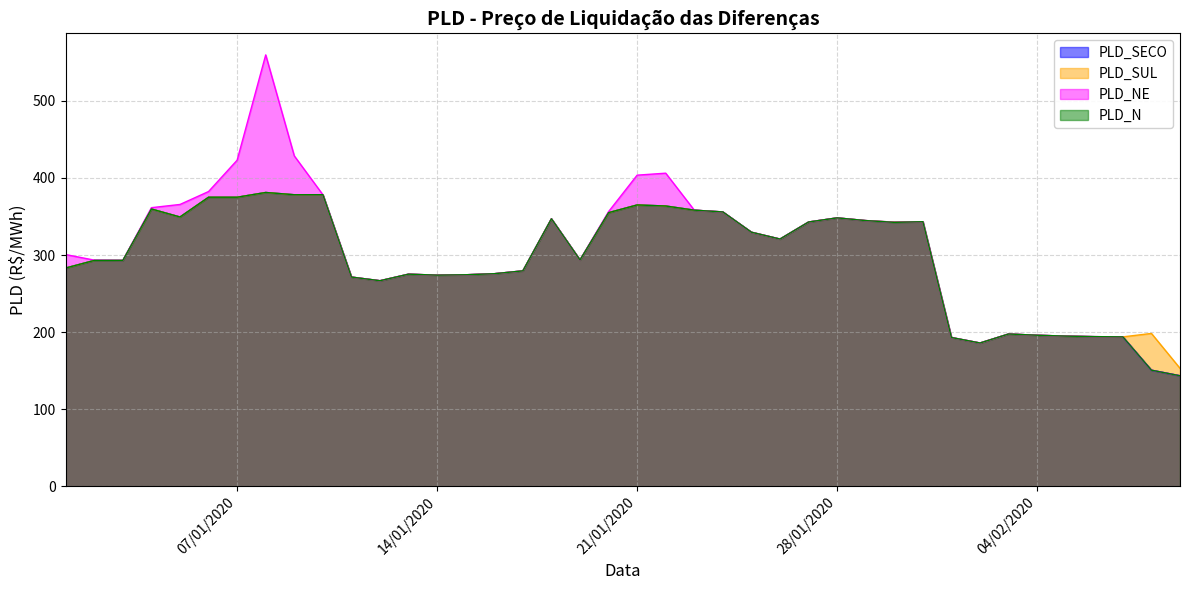

At which label does PLD_N first exceed 320?

04/01/2020